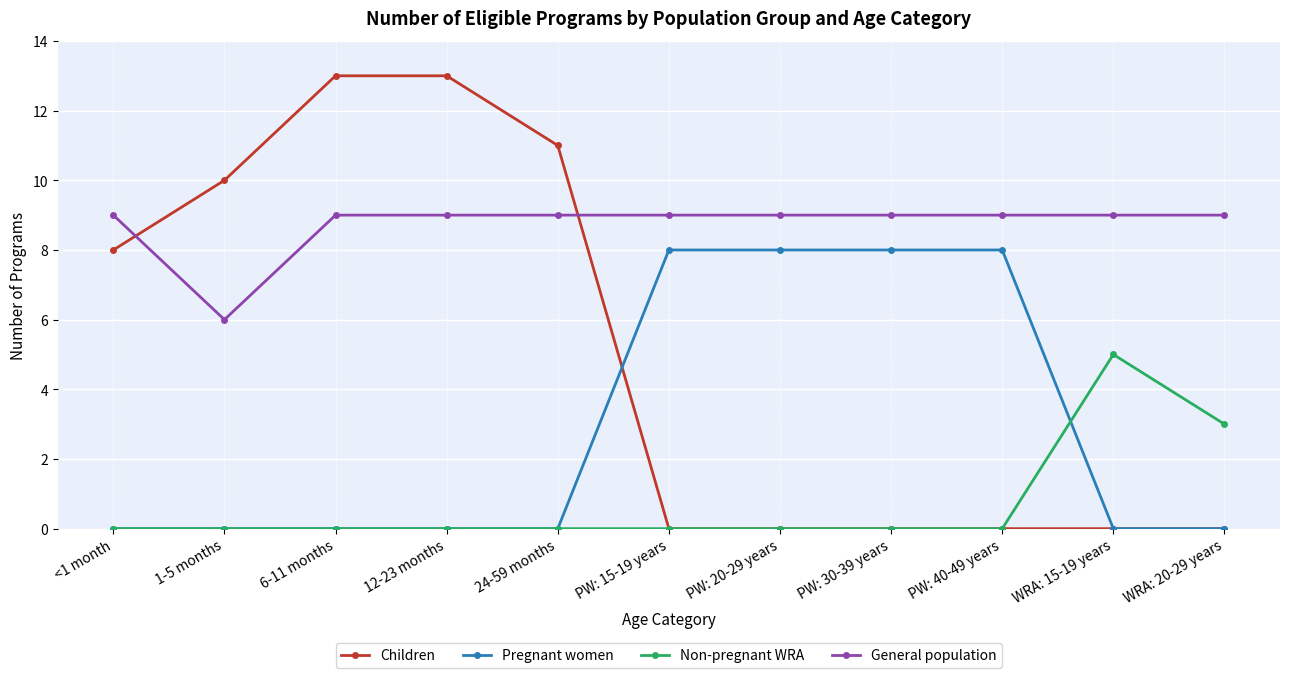

Reading right to left, list all the values displayed in this chart.

Children: 0	0	0	0	0	0	11	13	13	10	8
Pregnant women: 0	0	8	8	8	8	0	0	0	0	0
Non-pregnant WRA: 3	5	0	0	0	0	0	0	0	0	0
General population: 9	9	9	9	9	9	9	9	9	6	9